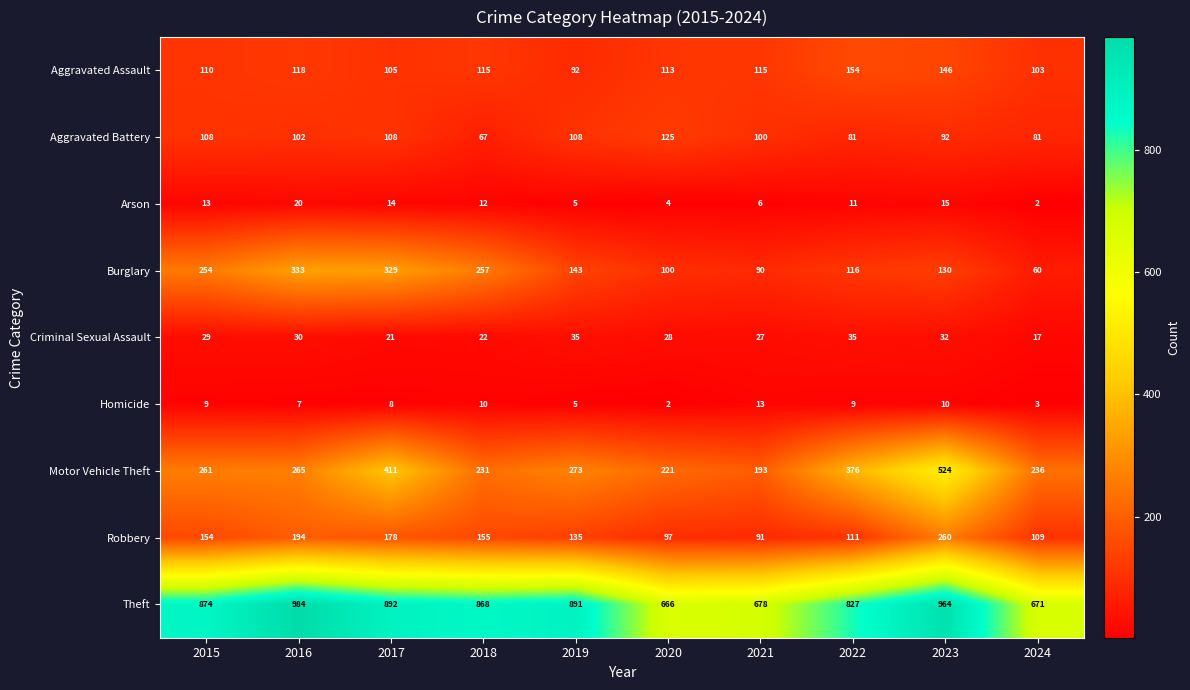

The value of Aggravated Battery at 2017 is 190. True or false?

False